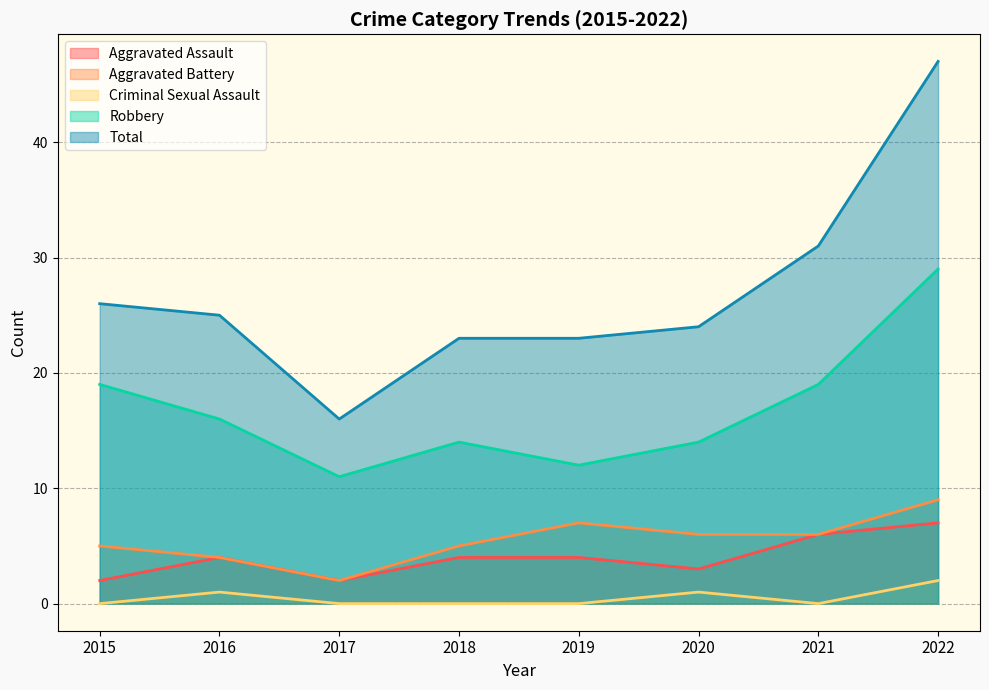

How many data points in Criminal Sexual Assault are above 0?

3